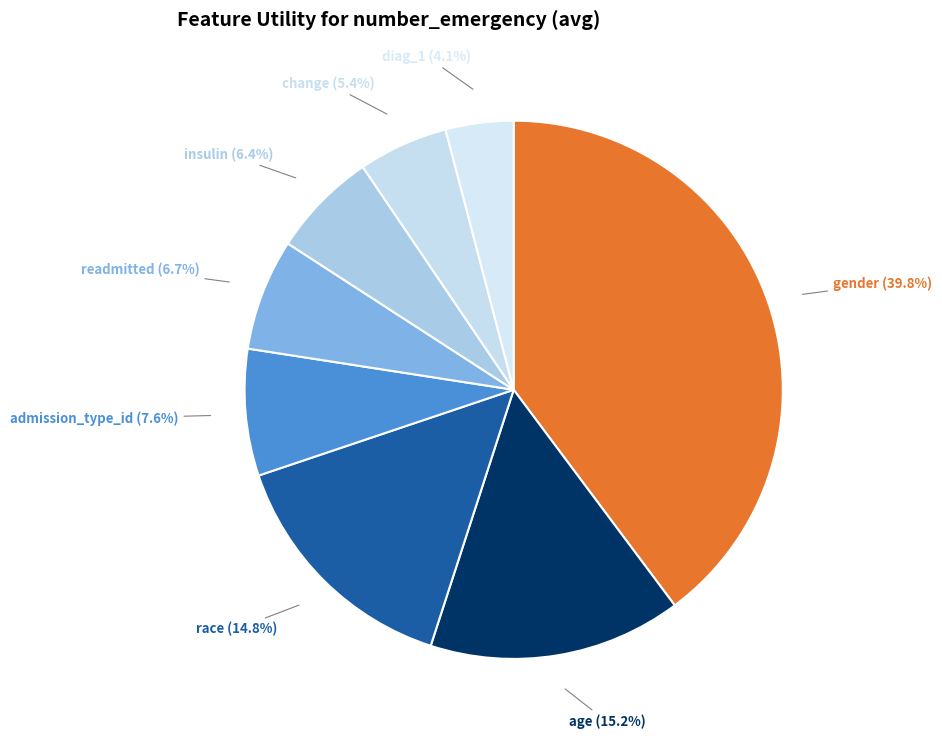

What percentage do insulin and change together represent?

11.8%